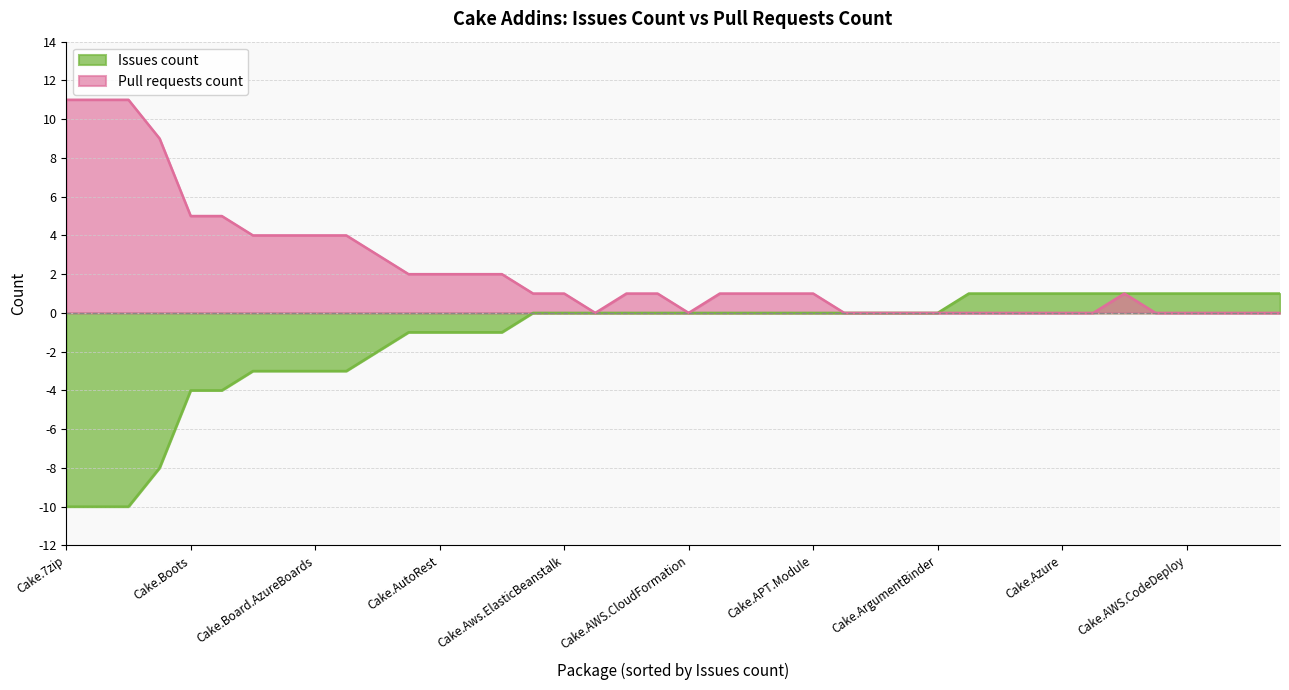

How many intersections are there between Pull requests count and Issues count?

14